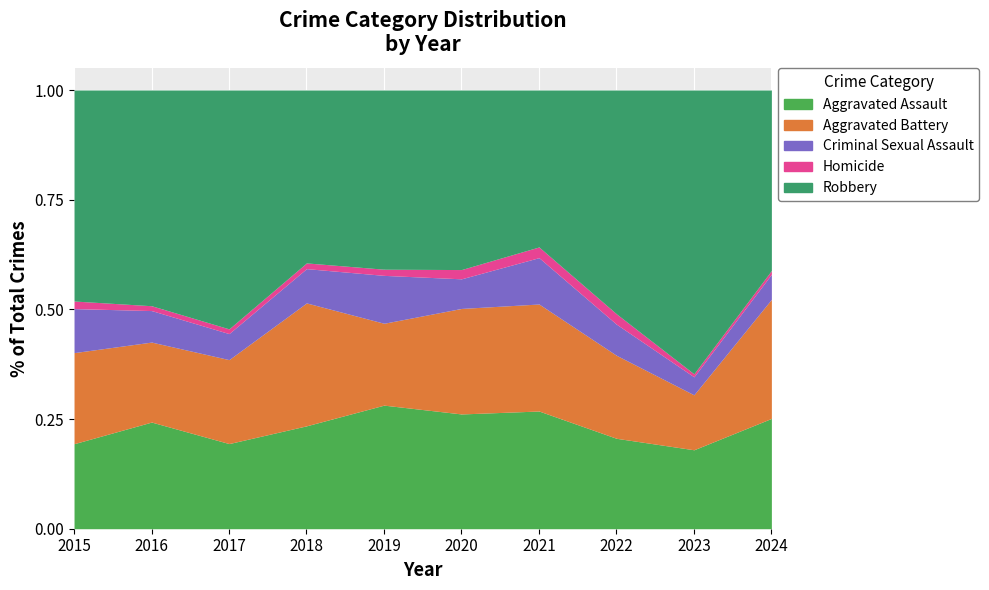

Which series has the largest total across all categories?

Robbery